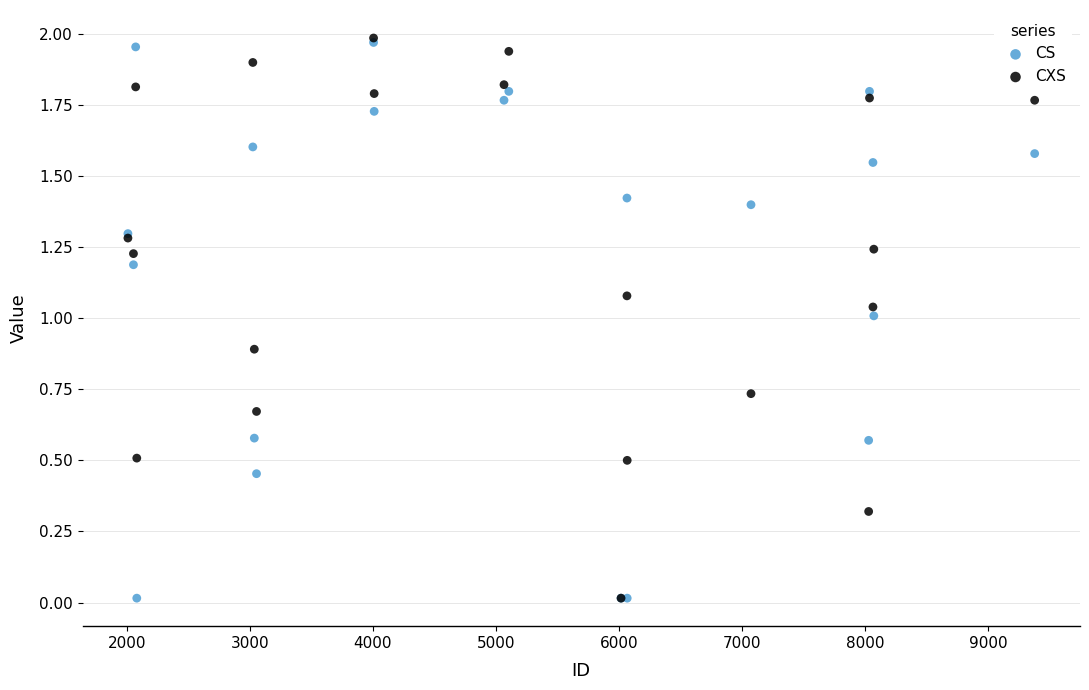

What are all the series names shown in the legend?

CS, CXS